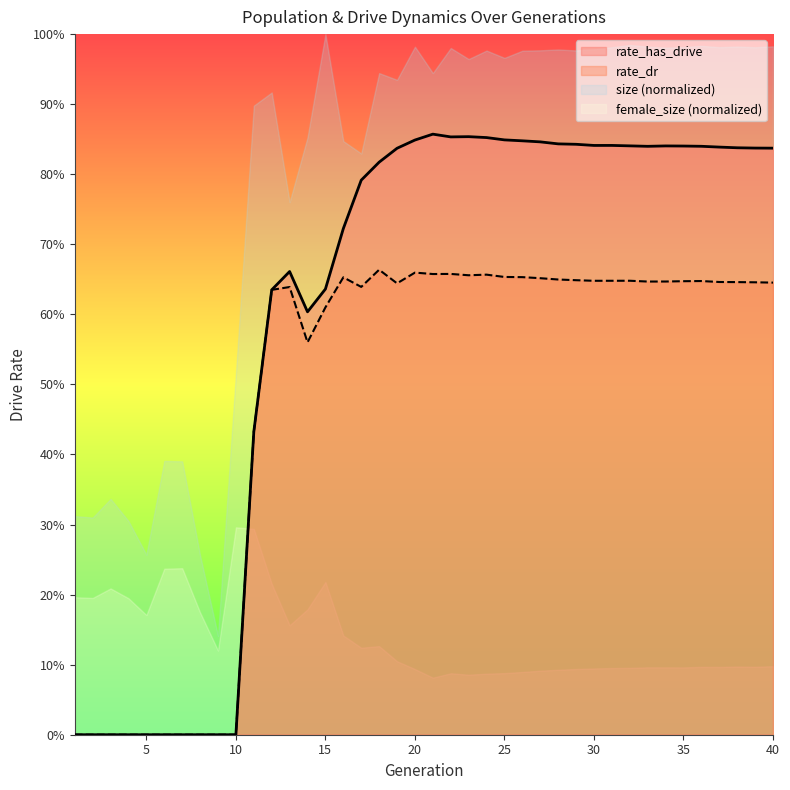

What value does the rate_has_drive series have at 13?

0.7